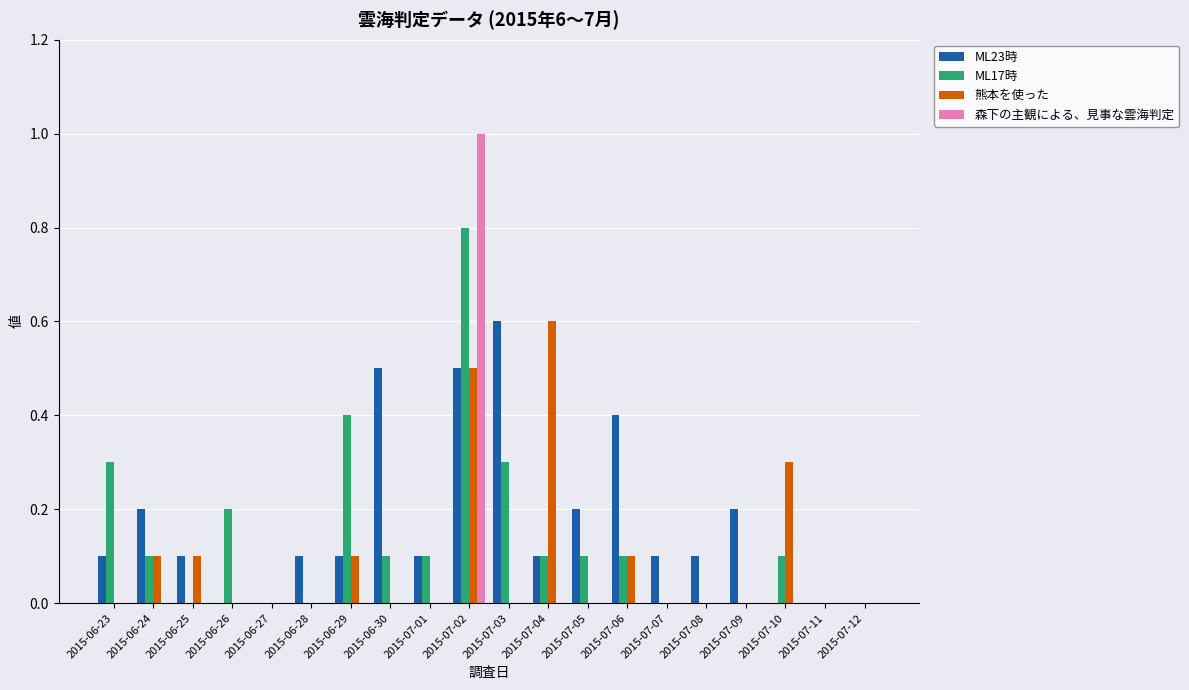

What is the total value across all series at 2015-06-23?

0.4